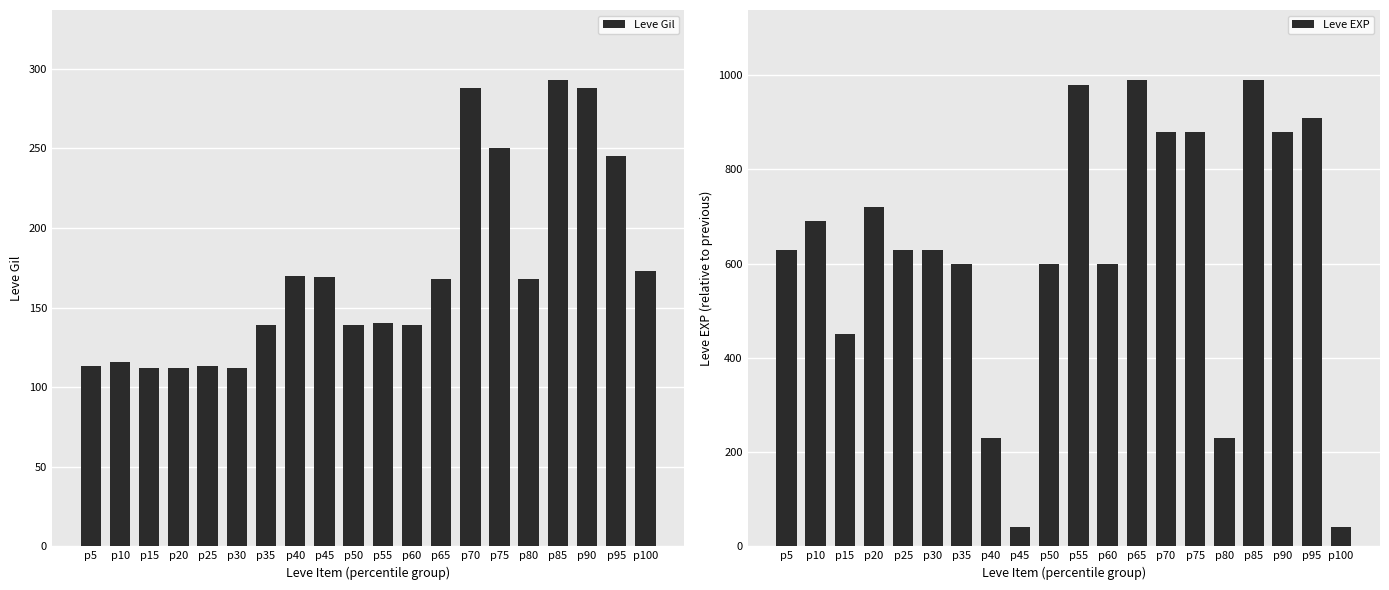

At which category does the chart reach its minimum across all series?

p45